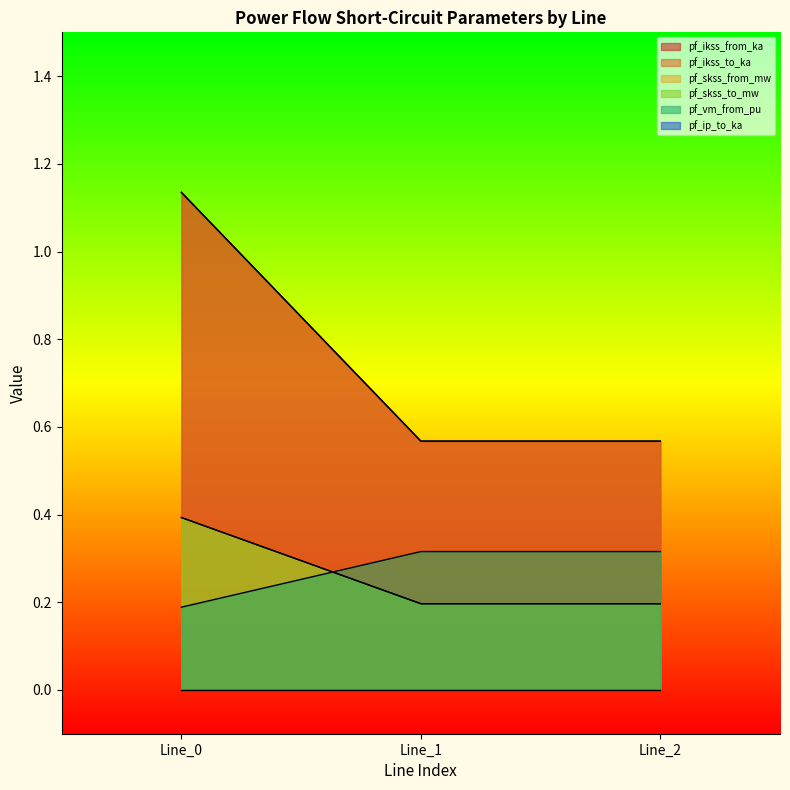

What is the value of the pf_ikss_to_ka point at the 2nd from the left?

0.2